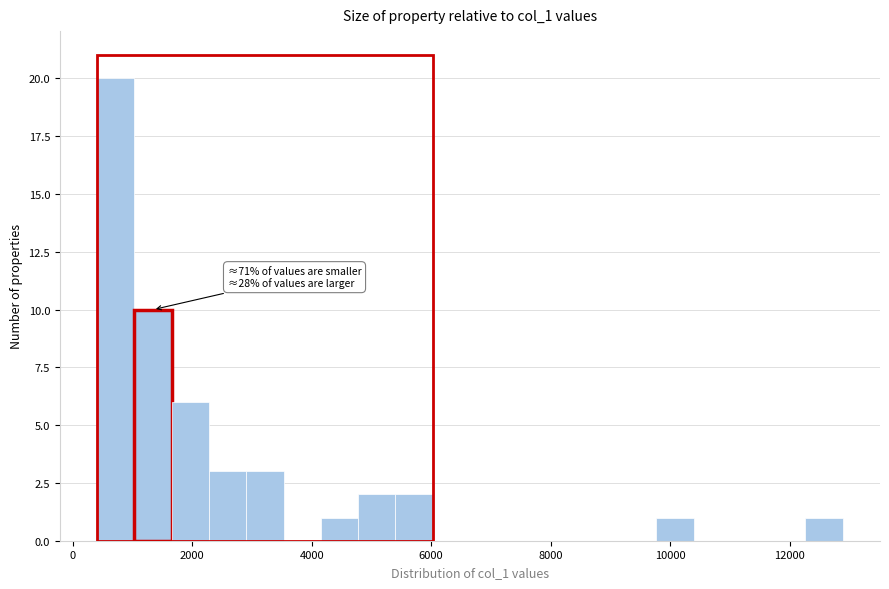

Around what value on the x-axis is the tallest bar? Give the approximate position of its centre, as read against the axis.

800